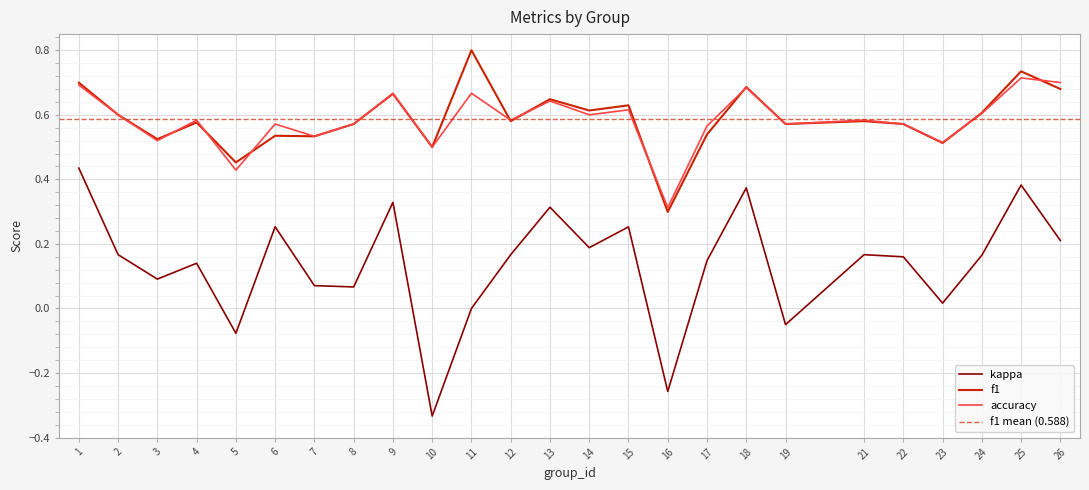

True or false: f1 and kappa cross at least once.

False